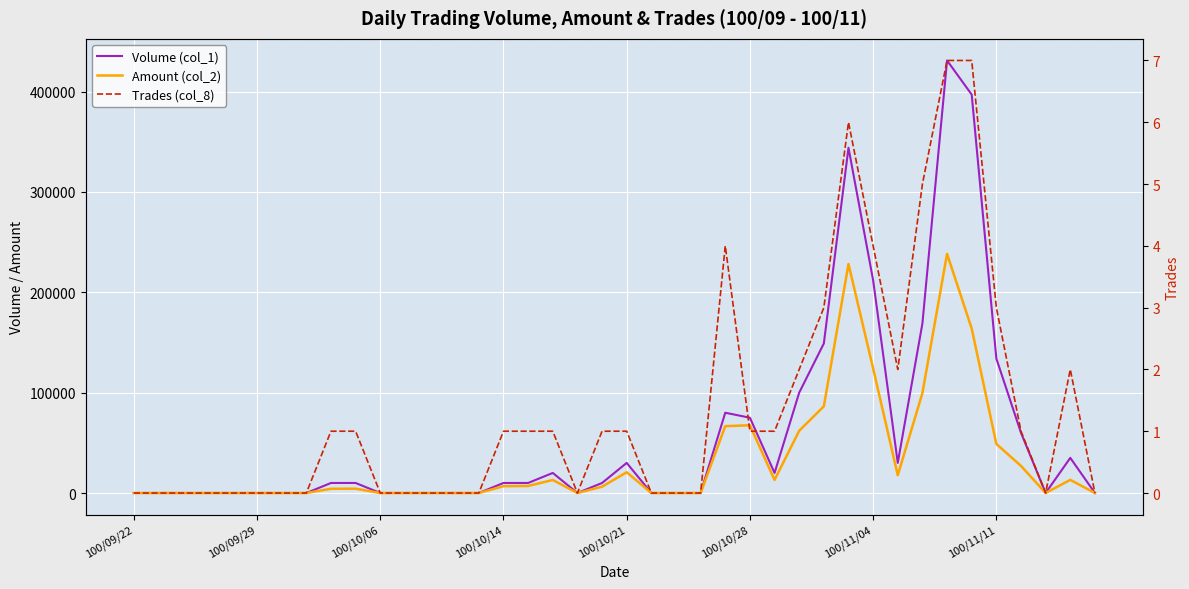

Which series has the widest spread of values?

Volume (col_1)